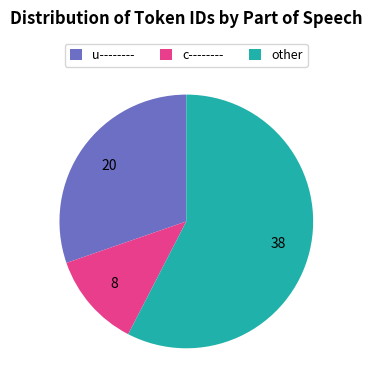

What is the smallest slice in the pie chart?

c--------